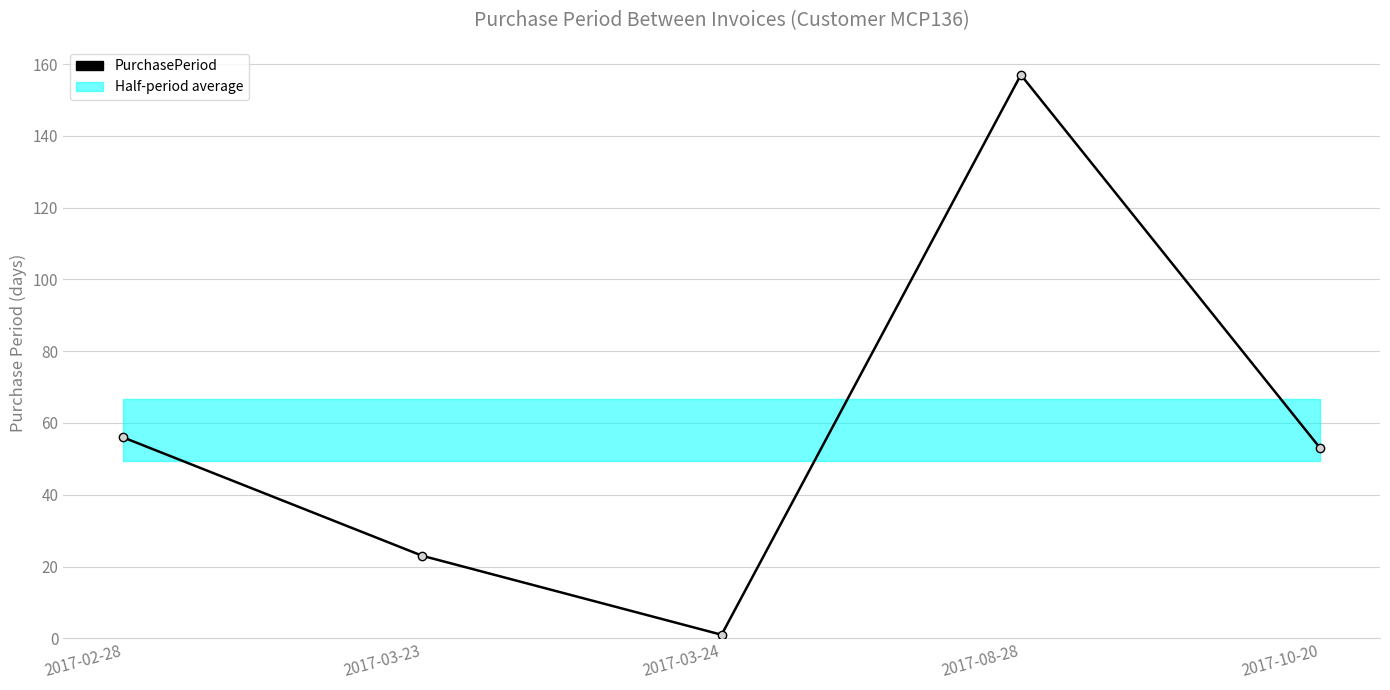

What is the greatest value displayed?

157